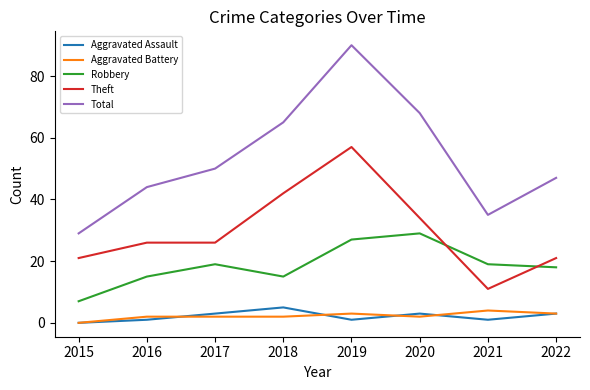

Between 2015 and 2022, which series saw the biggest shift?

Total